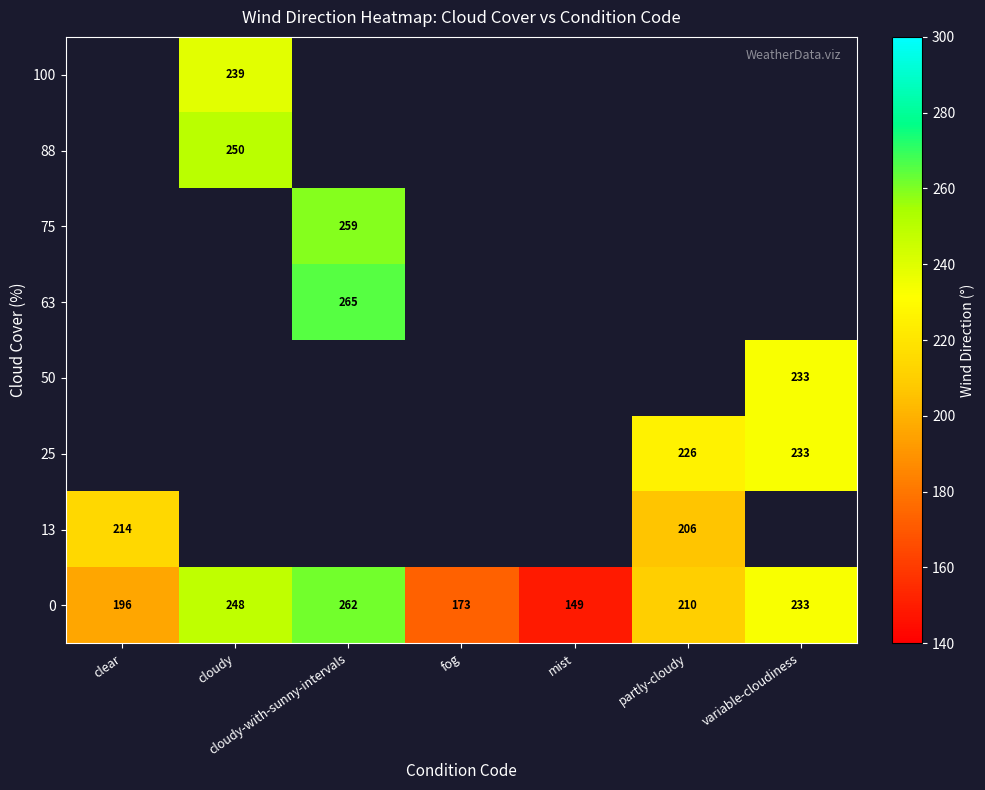

At which category does the chart reach its peak across all series?

cloudy-with-sunny-intervals